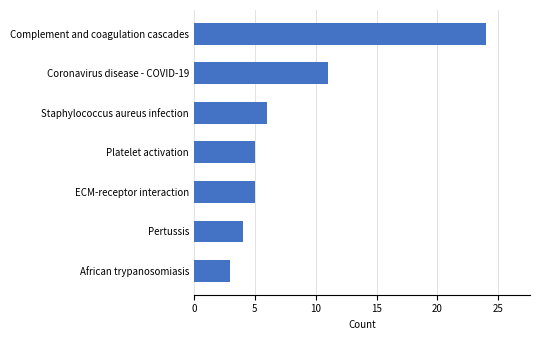

What is the difference between the maximum and minimum values?

21